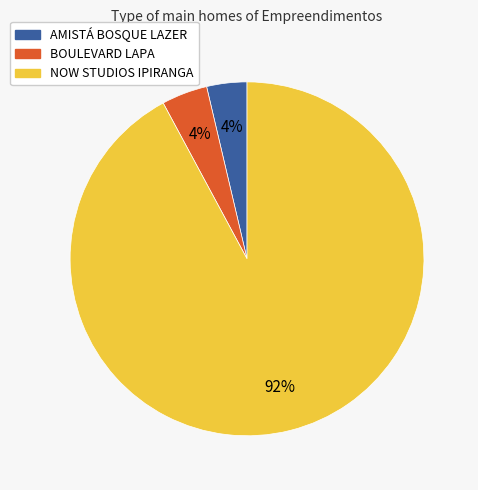

Which category has the biggest portion of the pie?

NOW STUDIOS IPIRANGA